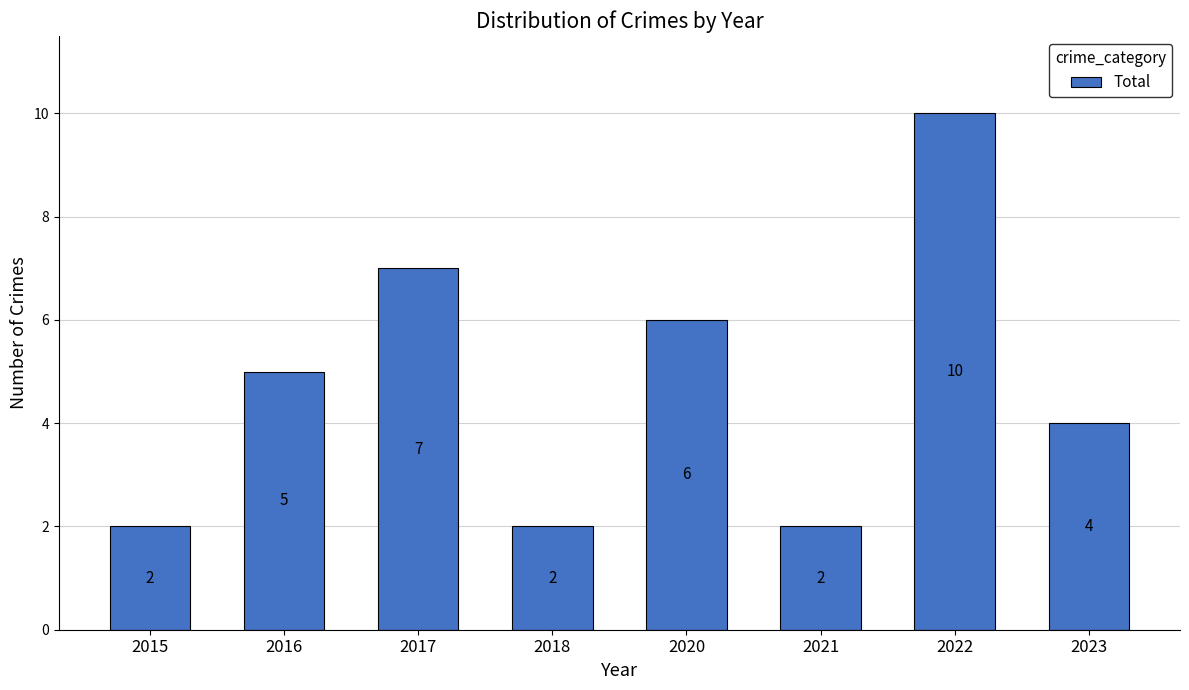

Reading left to right, what are all the values shown in this chart?

2015=2	2016=5	2017=7	2018=2	2020=6	2021=2	2022=10	2023=4